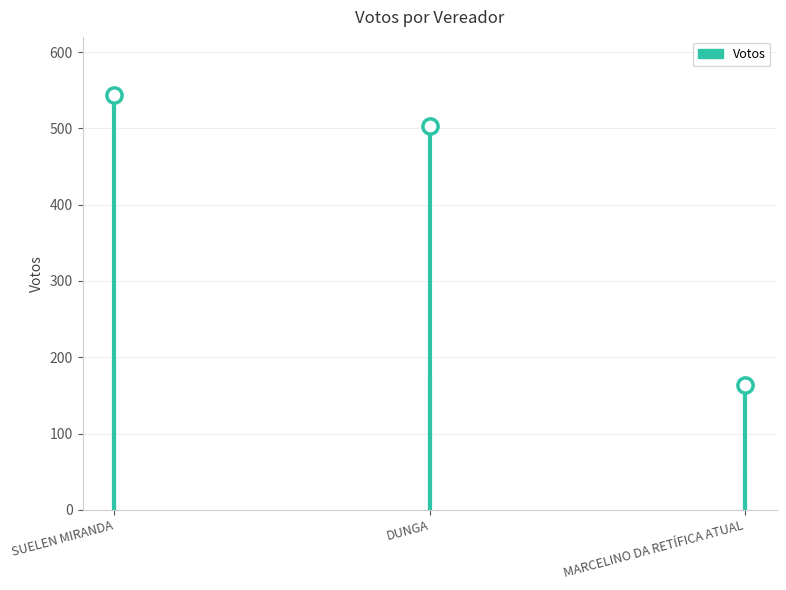

What is the change in value from DUNGA to MARCELINO DA RETÍFICA ATUAL?

-339